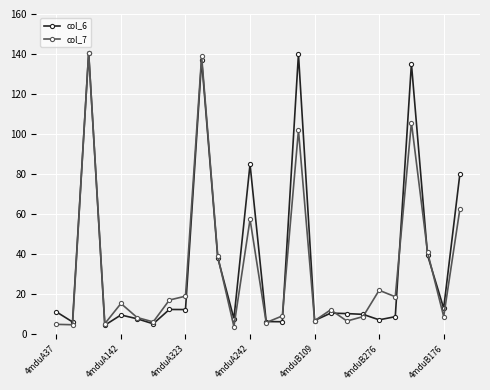

What is the value of the col_7 point at the 17th from the left?

6.6